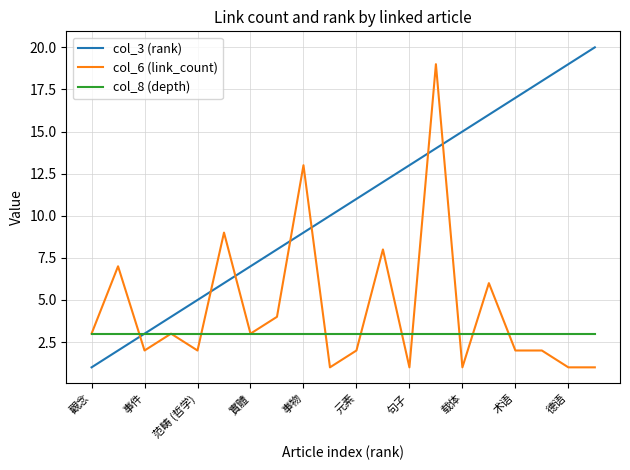

Reading left to right, list all the values displayed in this chart.

col_3 (rank): 1	2	3	4	5	6	7	8	9	10	11	12	13	14	15	16	17	18	19	20
col_6 (link_count): 3	7	2	3	2	9	3	4	13	1	2	8	1	19	1	6	2	2	1	1
col_8 (depth): 3	3	3	3	3	3	3	3	3	3	3	3	3	3	3	3	3	3	3	3